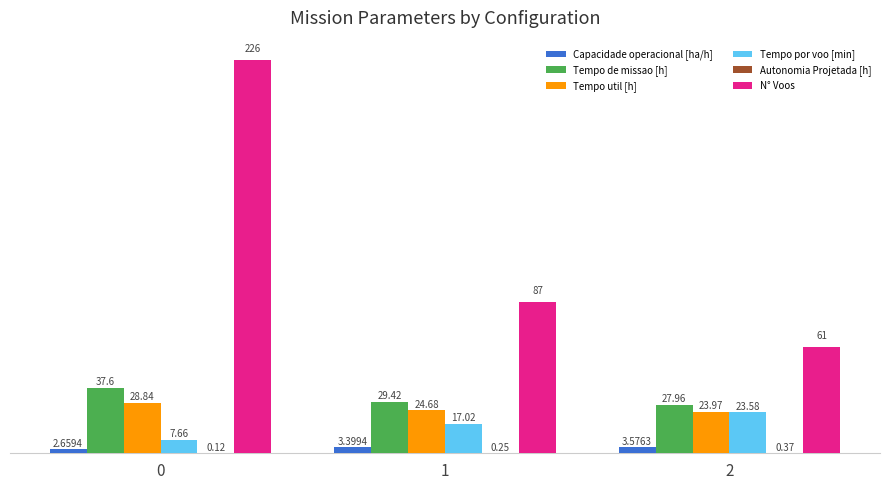

Which series has the largest total across all categories?

N° Voos